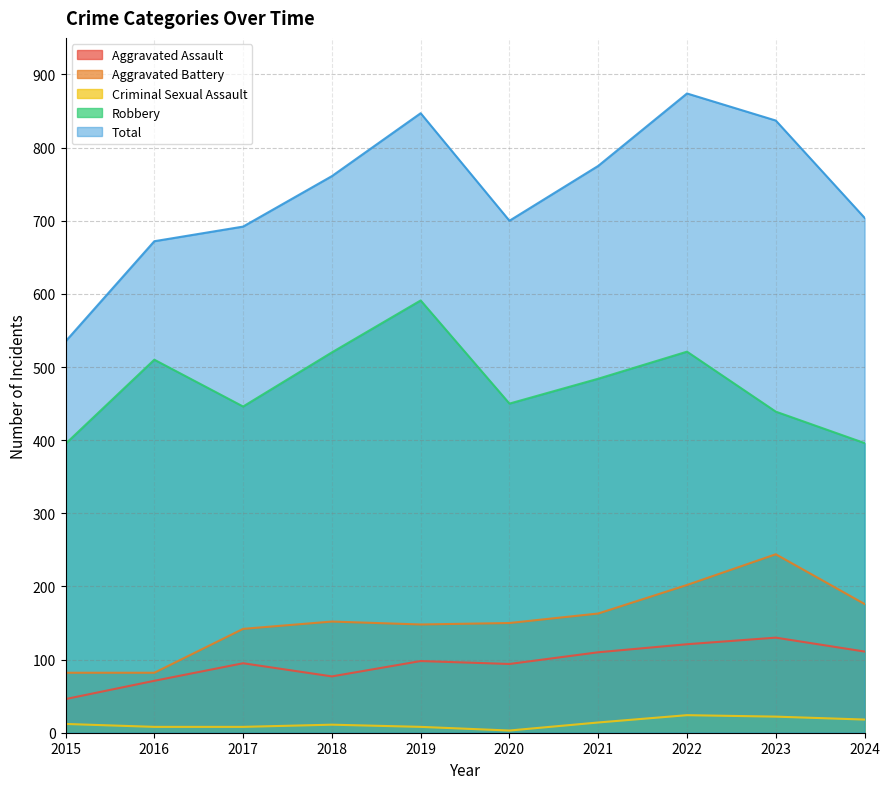

True or false: Aggravated Battery and Robbery cross at least once.

False